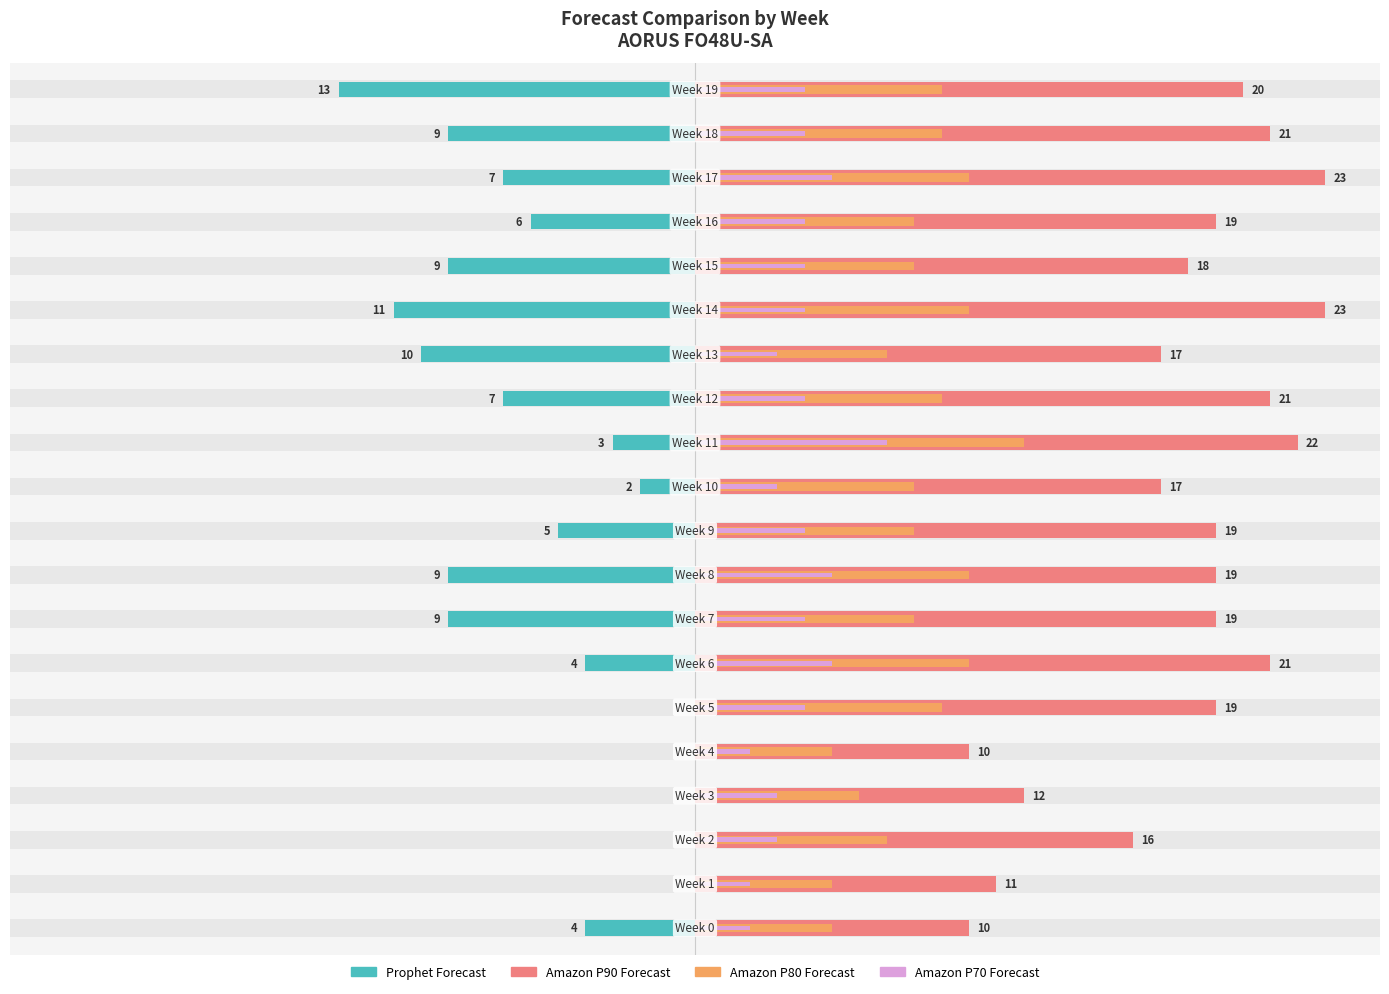

Which series has the largest total across all categories?

Amazon P90 Forecast